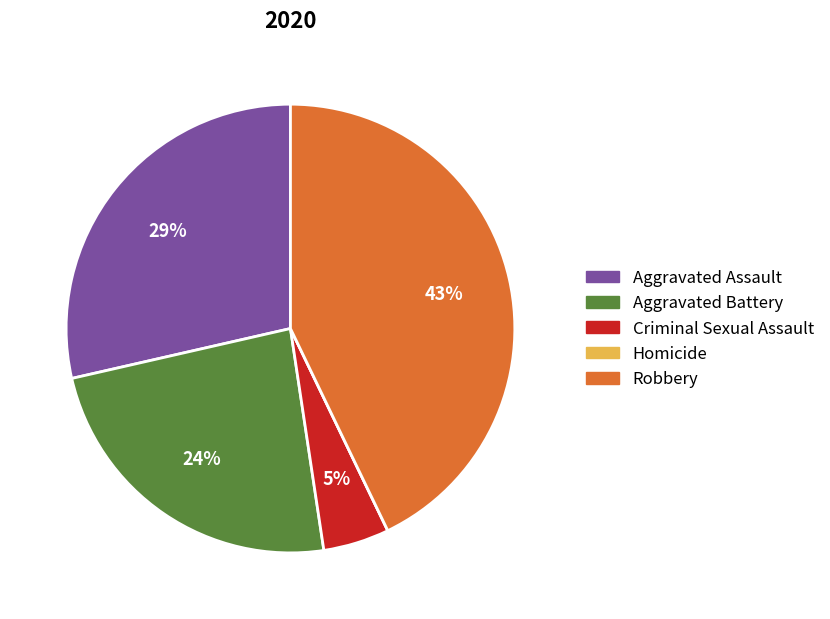

To the nearest percent, what percentage of the pie is Criminal Sexual Assault?

5%